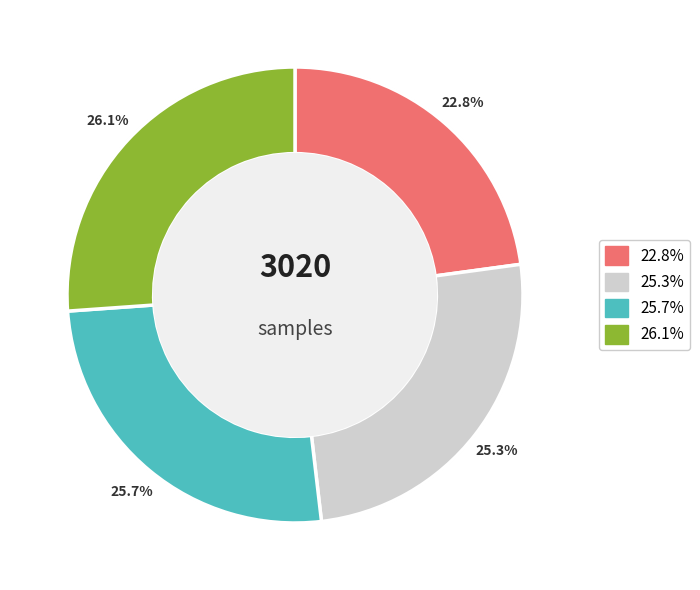

Count the number of slices in the pie.

4